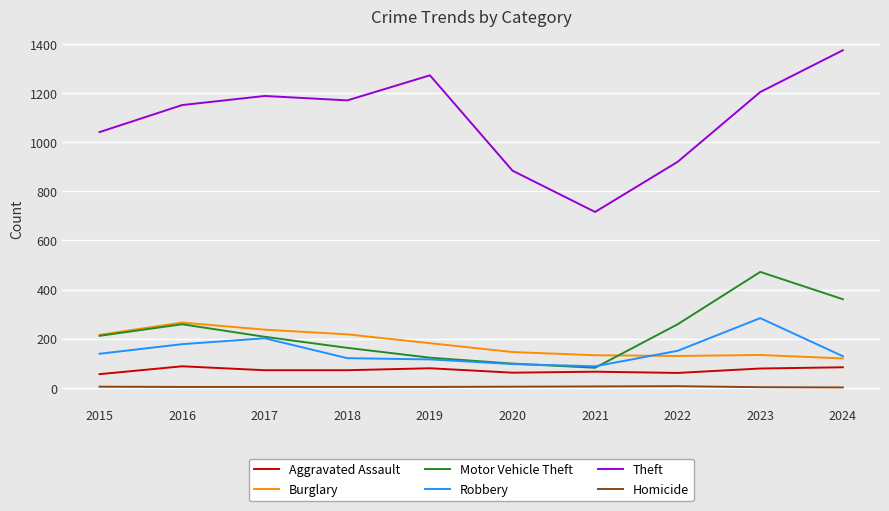

Which series has the widest spread of values?

Theft